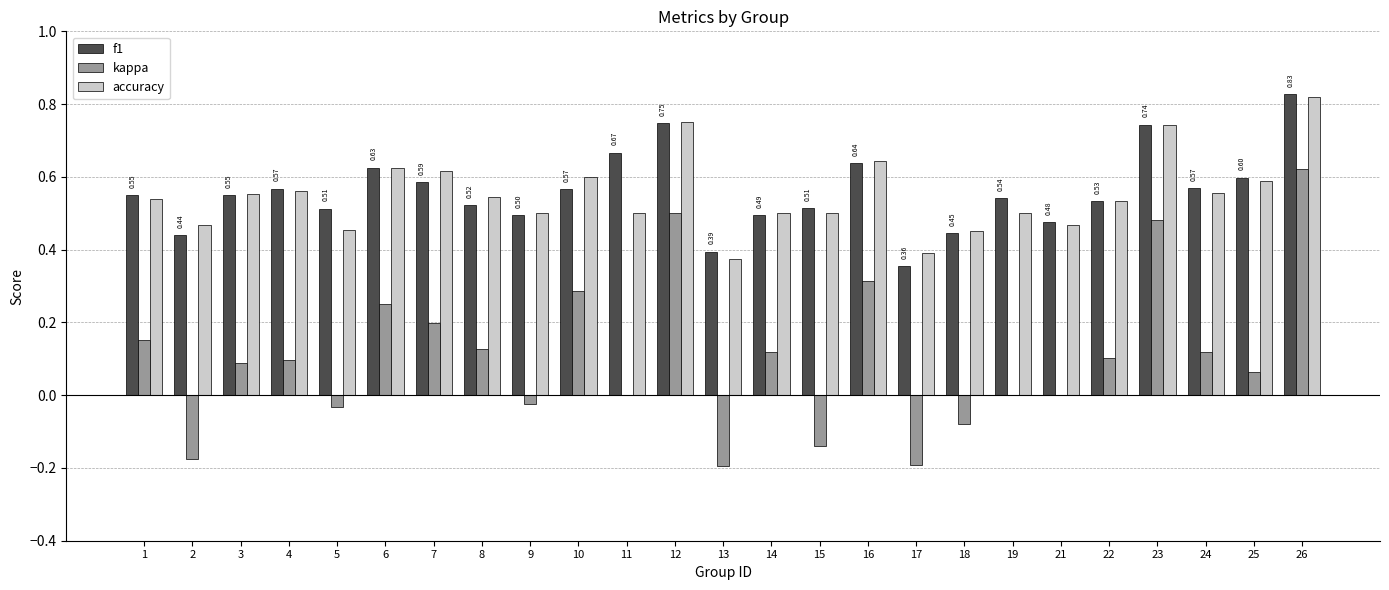

Are the bars horizontal?

No